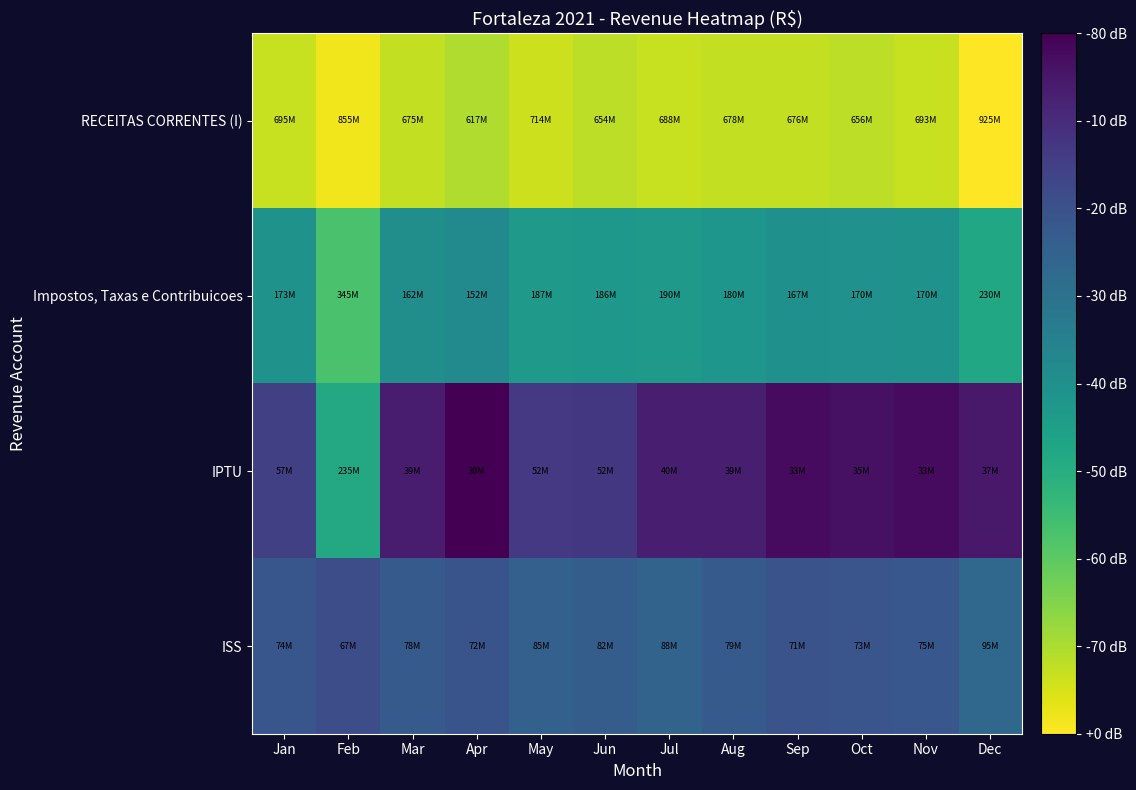

Reading left to right, transcribe all the data shown in this chart.

RECEITAS CORRENTES (I): Jan=8.8	Feb=8.9	Mar=8.8	Apr=8.8	May=8.9	Jun=8.8	Jul=8.8	Aug=8.8	Sep=8.8	Oct=8.8	Nov=8.8	Dec=9.0
Impostos, Taxas e Contribuicoes: Jan=8.2	Feb=8.5	Mar=8.2	Apr=8.2	May=8.3	Jun=8.3	Jul=8.3	Aug=8.3	Sep=8.2	Oct=8.2	Nov=8.2	Dec=8.4
IPTU: Jan=7.8	Feb=8.4	Mar=7.6	Apr=7.5	May=7.7	Jun=7.7	Jul=7.6	Aug=7.6	Sep=7.5	Oct=7.5	Nov=7.5	Dec=7.6
ISS: Jan=7.9	Feb=7.8	Mar=7.9	Apr=7.9	May=7.9	Jun=7.9	Jul=7.9	Aug=7.9	Sep=7.9	Oct=7.9	Nov=7.9	Dec=8.0